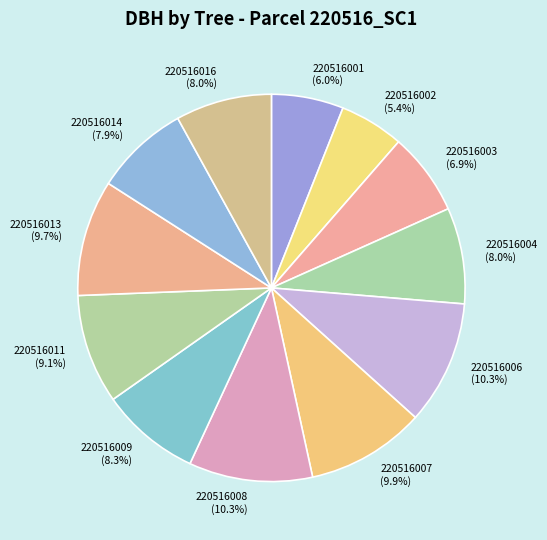

The 220516001 slice represents 6% of the pie. True or false?

True